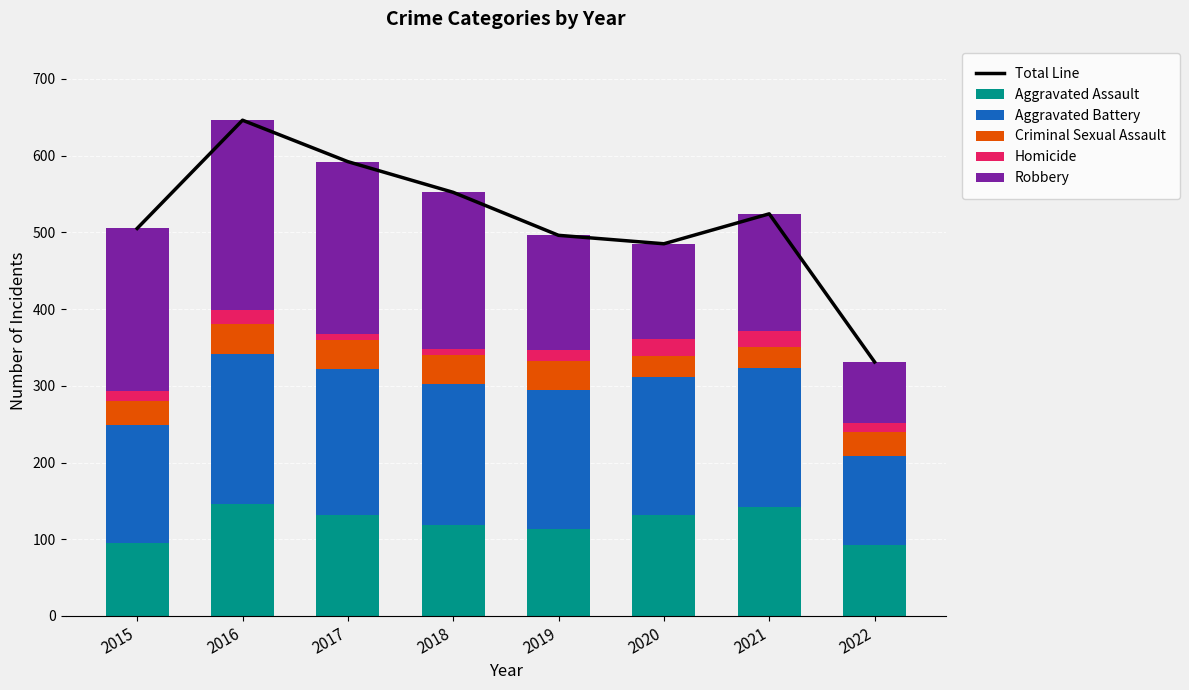

At how many categories does at least one series exceed 294?

8